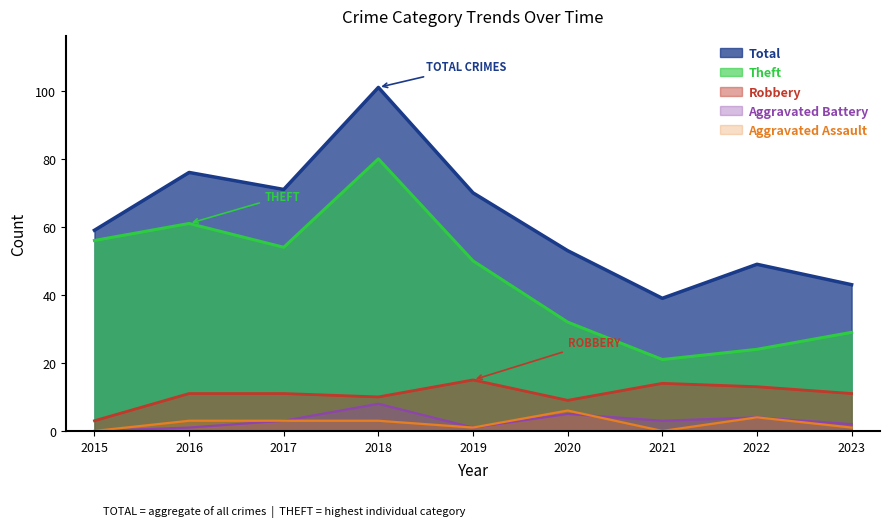

What is the difference between the highest and lowest values at 2023?

42